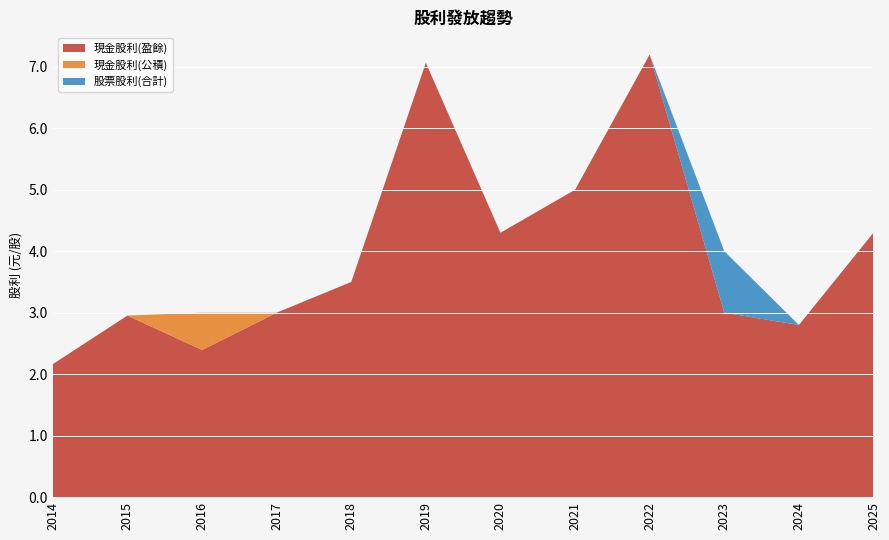

Reading right to left, transcribe all the data shown in this chart.

現金股利(盈餘): 2025=4.3	2024=2.8	2023=3.0	2022=7.2	2021=5.0	2020=4.3	2019=7.1	2018=3.5	2017=3.0	2016=2.4	2015=3.0	2014=2.2
現金股利(公積): 2025=0.0	2024=0.0	2023=0.0	2022=0.0	2021=0.0	2020=0.0	2019=0.0	2018=0.0	2017=0.0	2016=0.6	2015=0.0	2014=0.0
股票股利(合計): 2025=0.0	2024=0.0	2023=1.0	2022=0.0	2021=0.0	2020=0.0	2019=0.0	2018=0.0	2017=0.0	2016=0.0	2015=0.0	2014=0.0